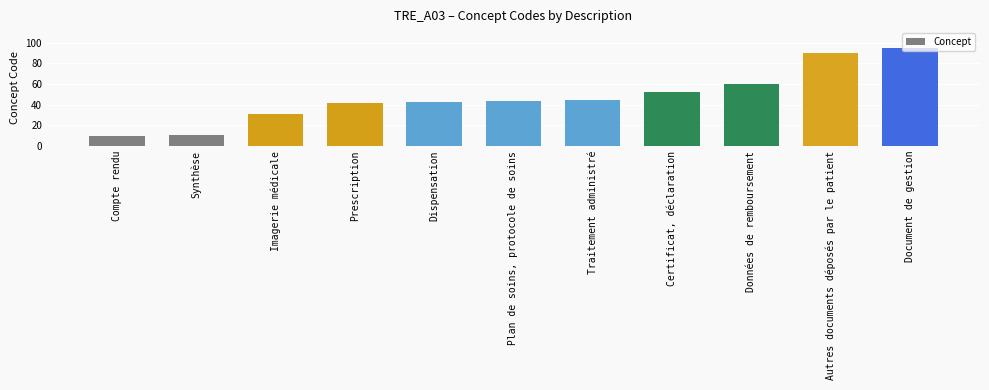

What is the label of the 9th bar from the left?

Données de remboursement